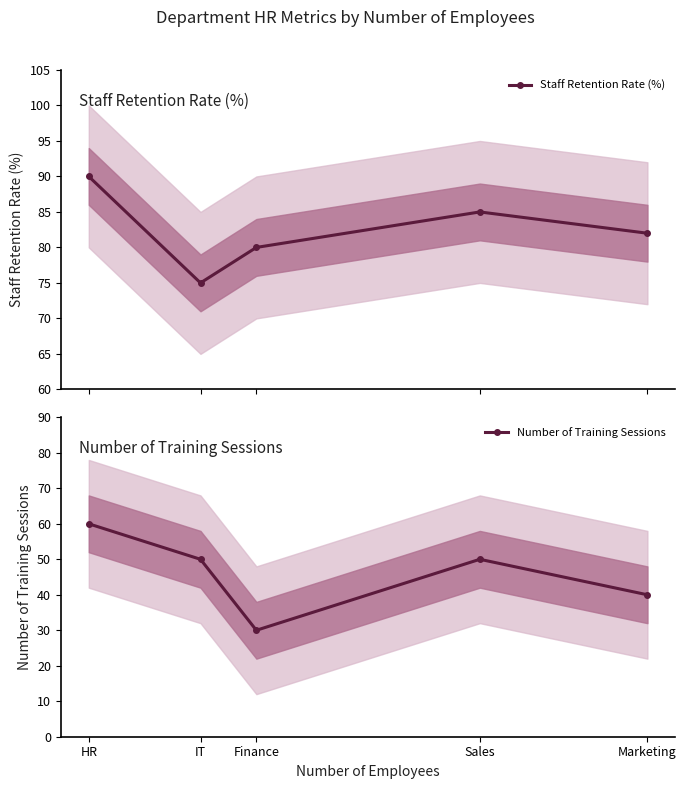

How many Staff Retention Rate (%) values are between 80 and 85?

3